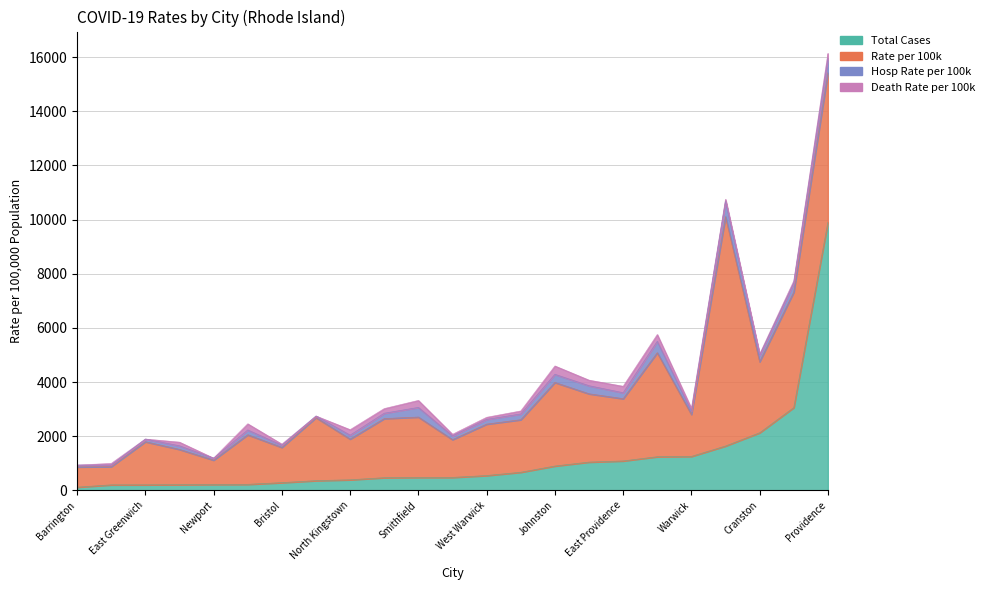

List the series in order of their peak value, highest first.

Total Cases, Rate per 100k, Hosp Rate per 100k, Death Rate per 100k